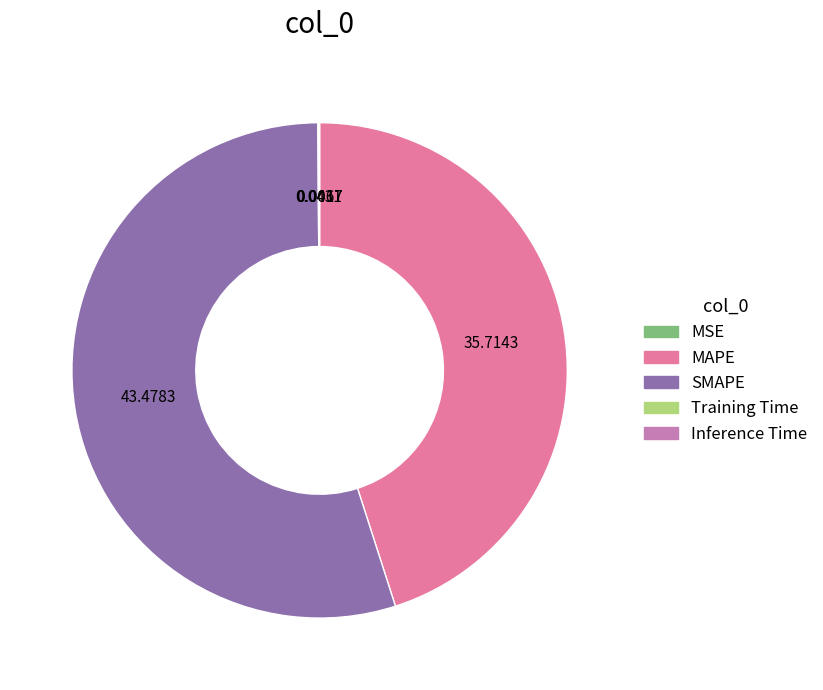

What is the majority slice?

SMAPE